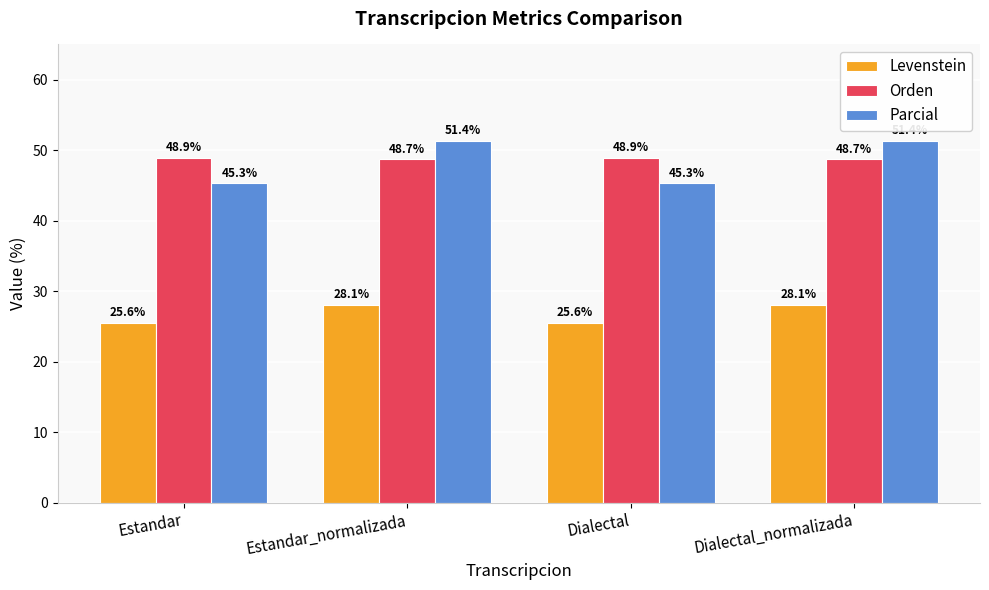

What is the spread (max minus min) of values at Dialectal_normalizada?

23.3